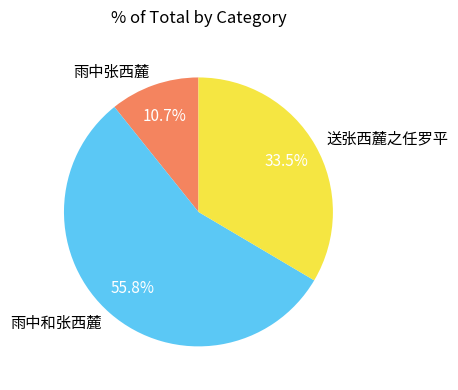

To the nearest percent, what percentage of the pie is 雨中张西麓?

11%